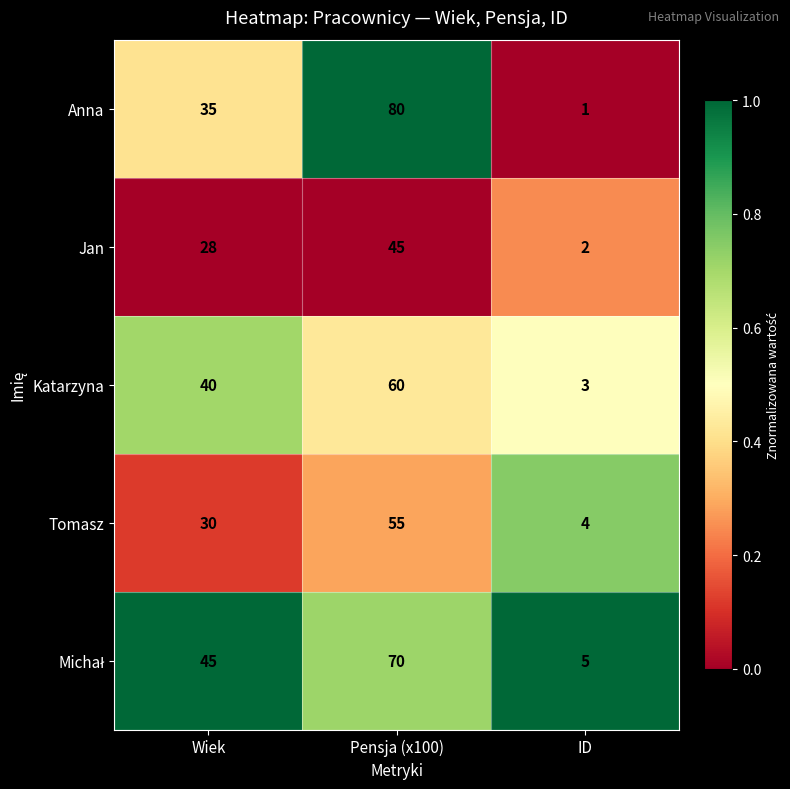

What is the difference between the maximum and minimum values in the Anna series?

79